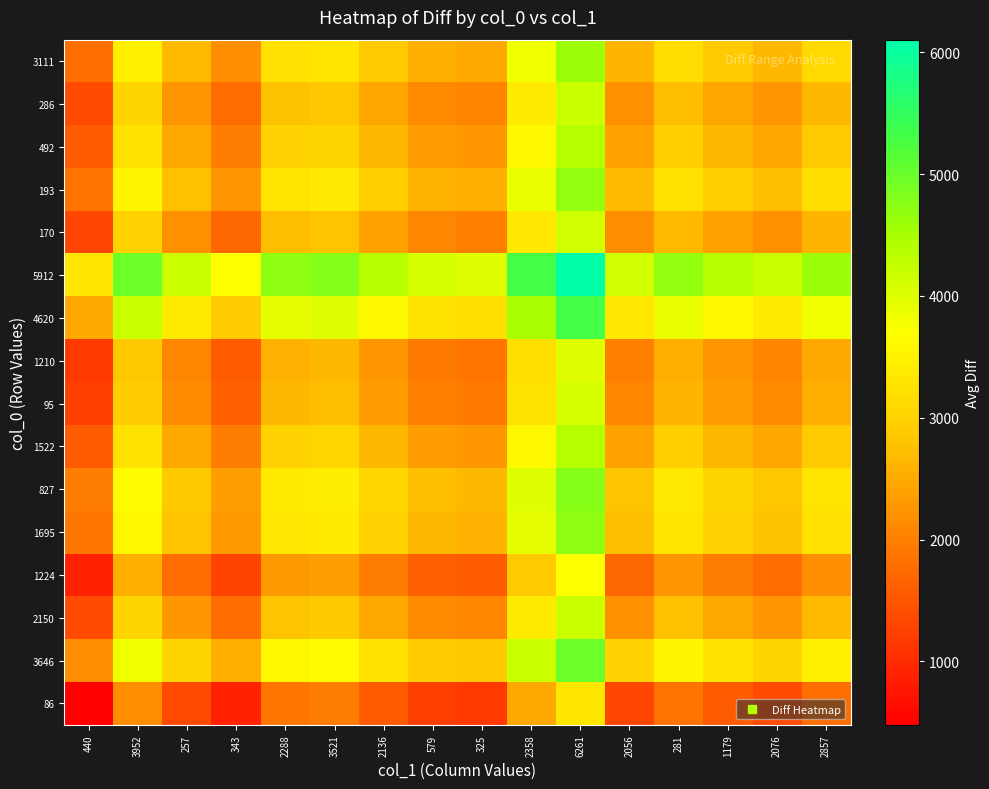

What is the total value across all series at 2857?

47395.0